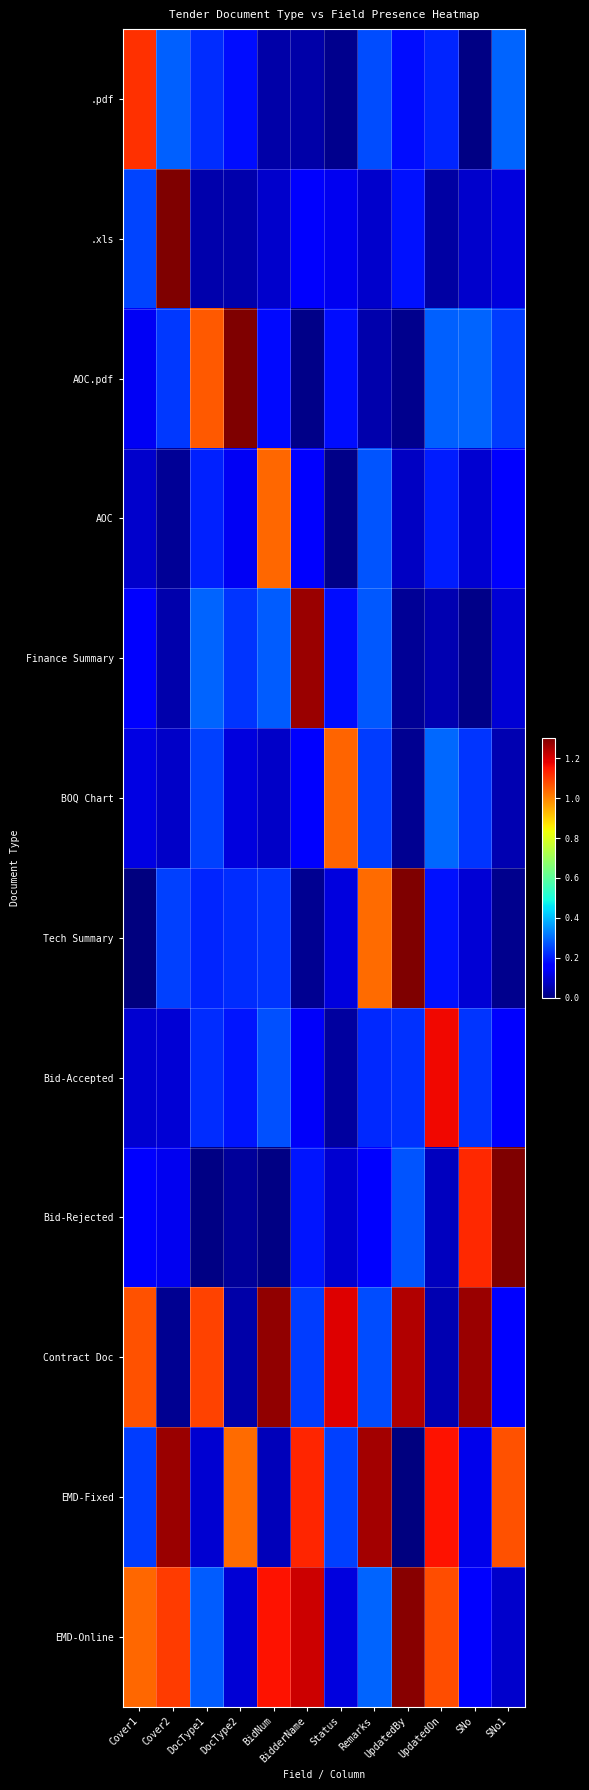

What is the maximum value shown in the chart?

1.3